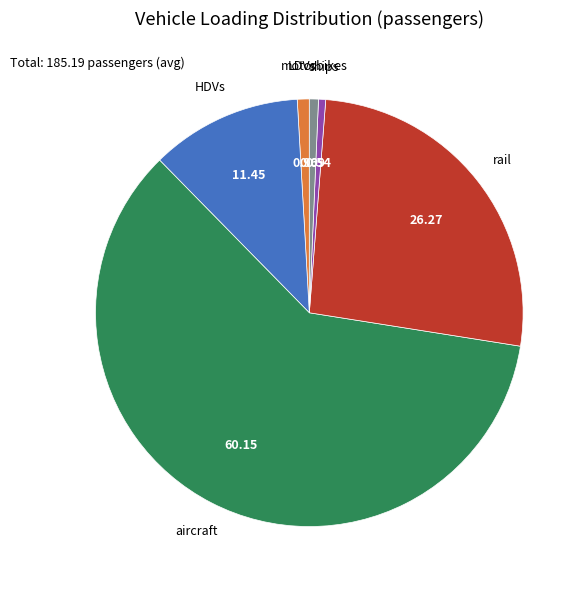

Is there any slice that represents more than half of the pie?

Yes